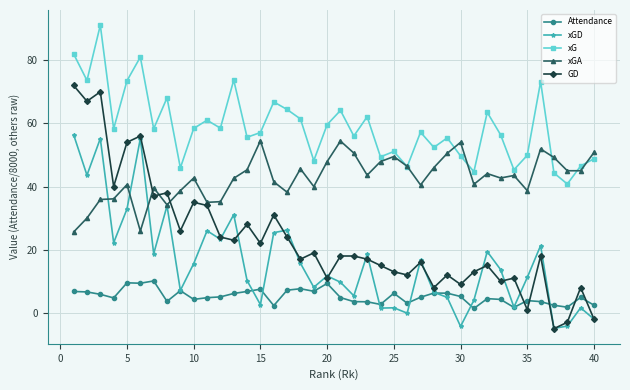

How many series are shown in this chart?

5